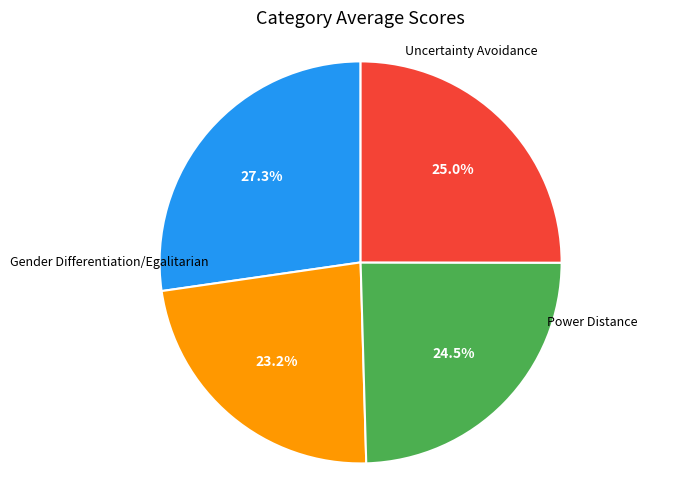

Count the number of slices in the pie.

4